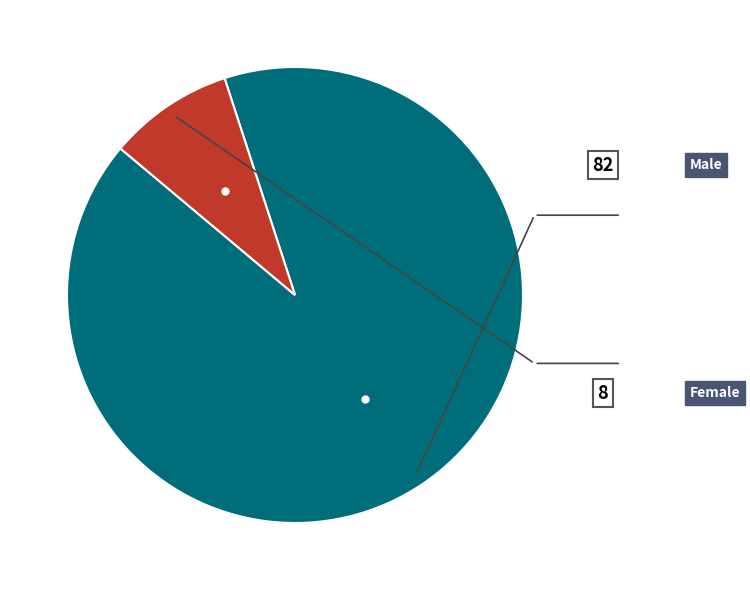

To the nearest percent, what is the difference between the largest and smallest slice percentages?

82%